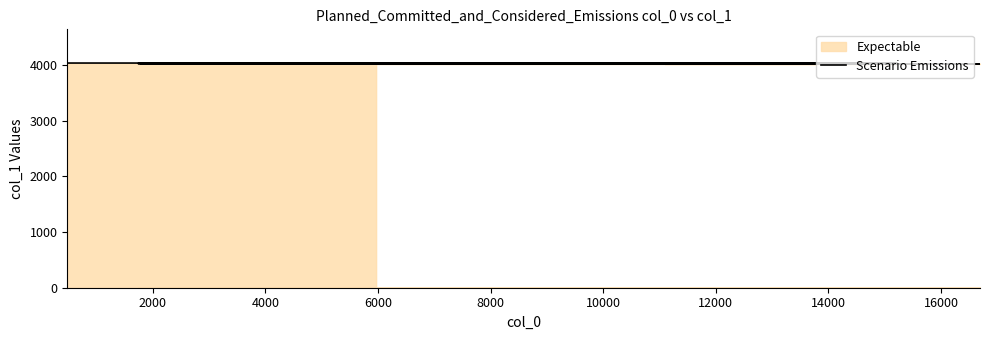

Count the number of categories in the chart.

20